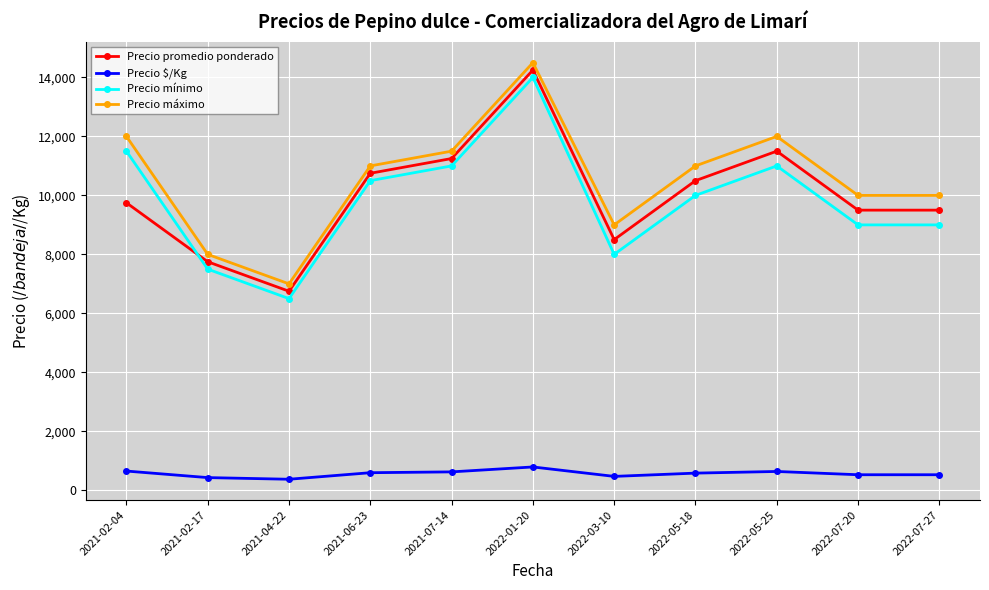

Between 2021-02-04 and 2022-05-25, which series saw the biggest shift?

Precio promedio ponderado